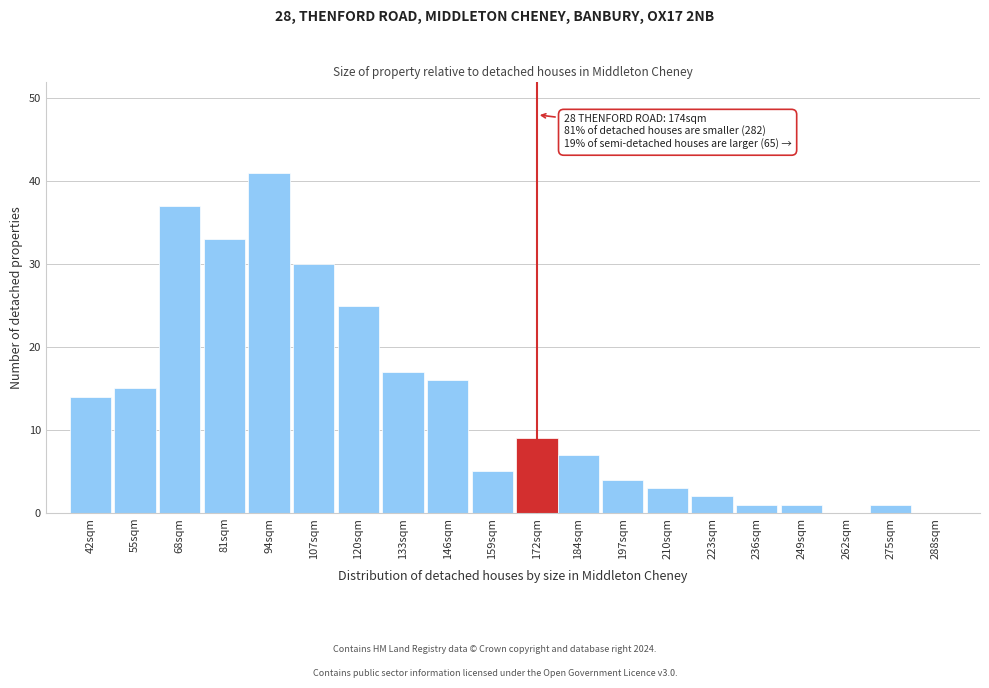

Reading right to left, list all the values displayed in this chart.

288sqm=0	275sqm=1	262sqm=0	249sqm=1	236sqm=1	223sqm=2	210sqm=3	197sqm=4	184sqm=7	172sqm=9	159sqm=5	146sqm=16	133sqm=17	120sqm=25	107sqm=30	94sqm=41	81sqm=33	68sqm=37	55sqm=15	42sqm=14